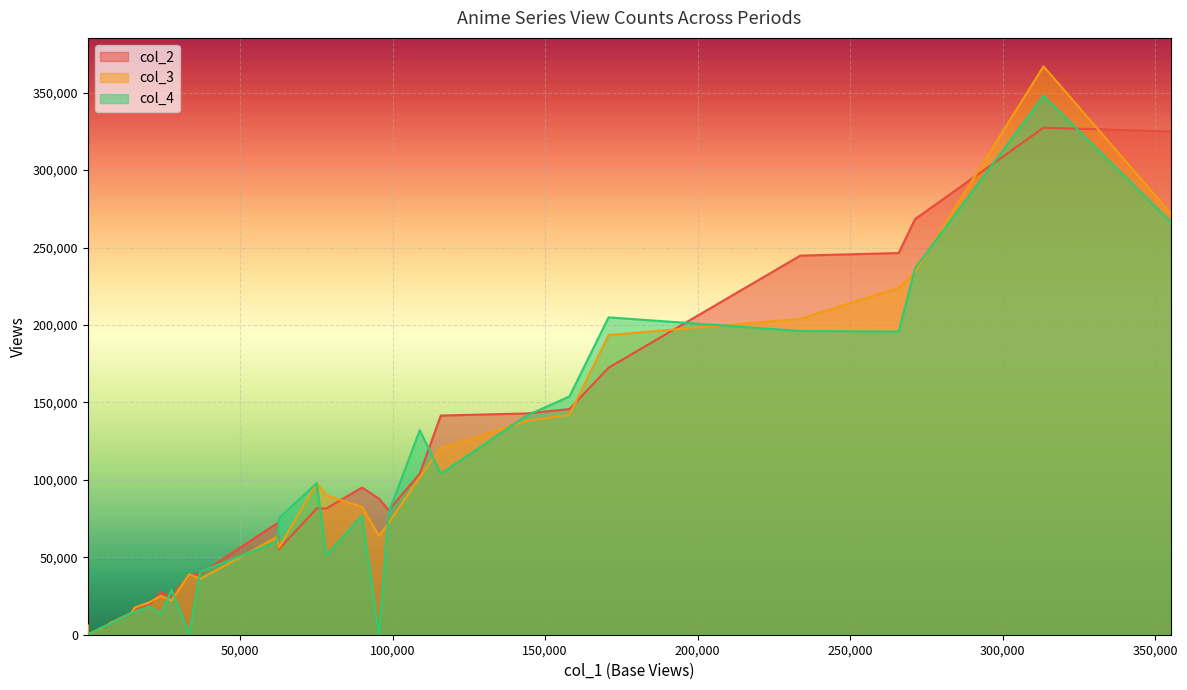

Which series has the largest total across all categories?

col_2